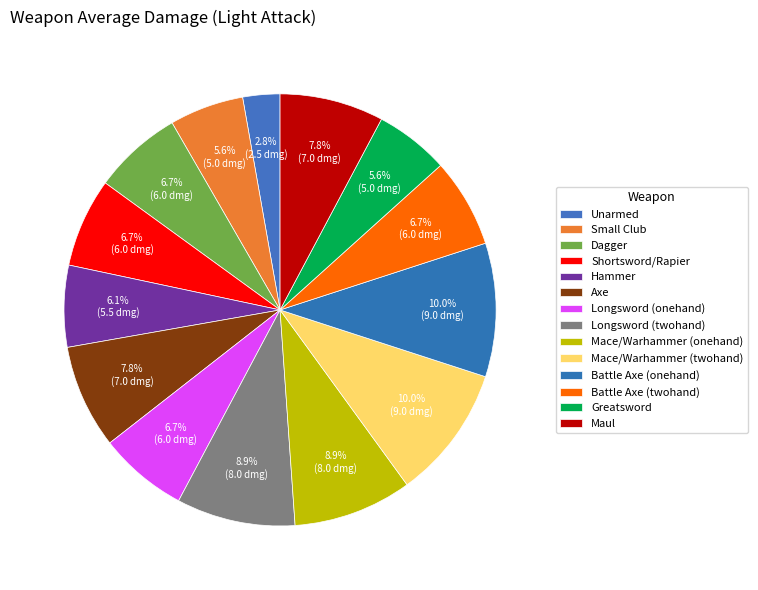

What is the total percentage of Hammer and Mace/Warhammer (onehand)?

15.0%